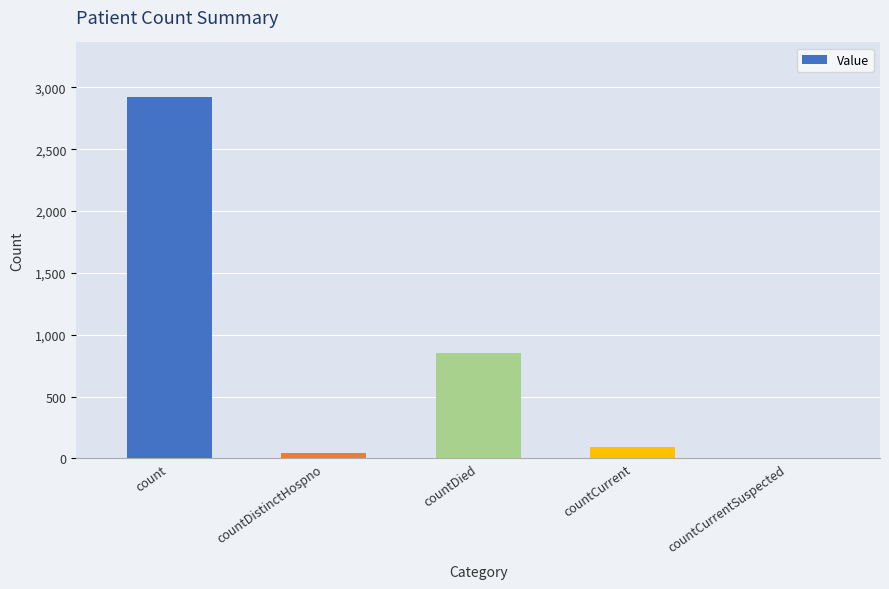

What is the sum of all values?

3910